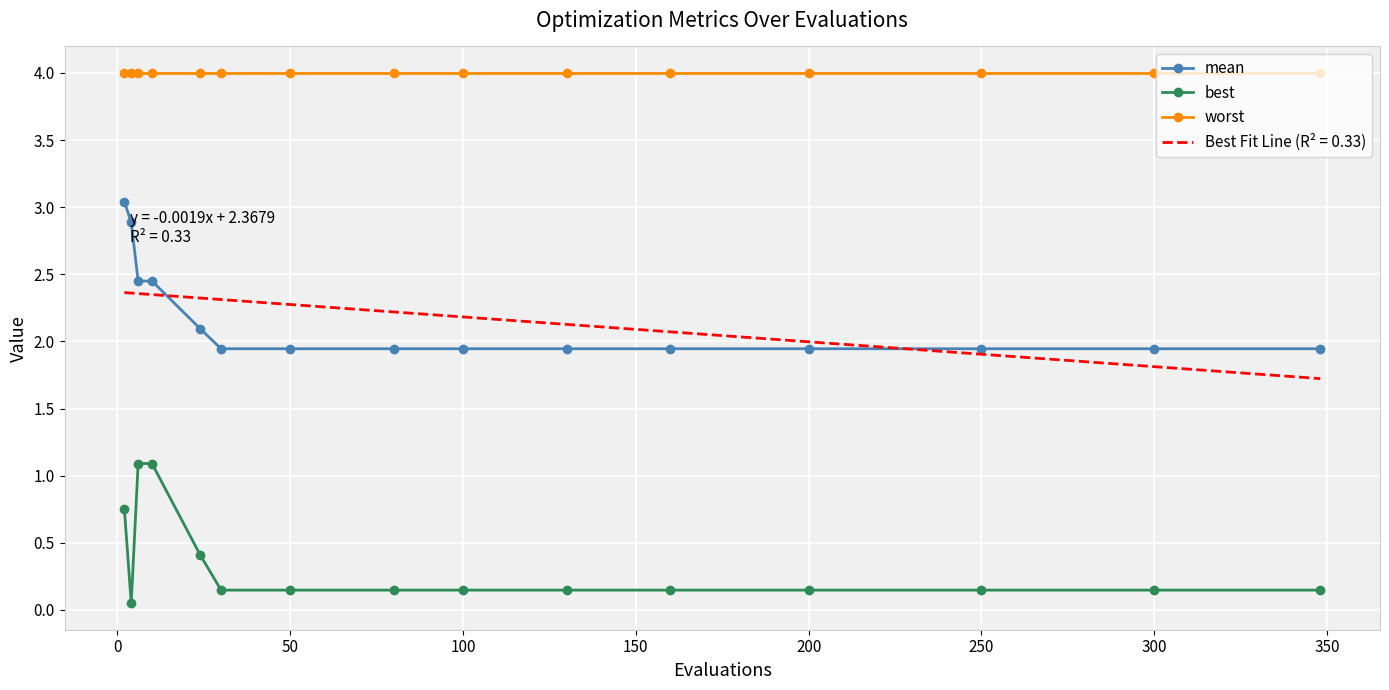

Count the number of categories in the chart.

15